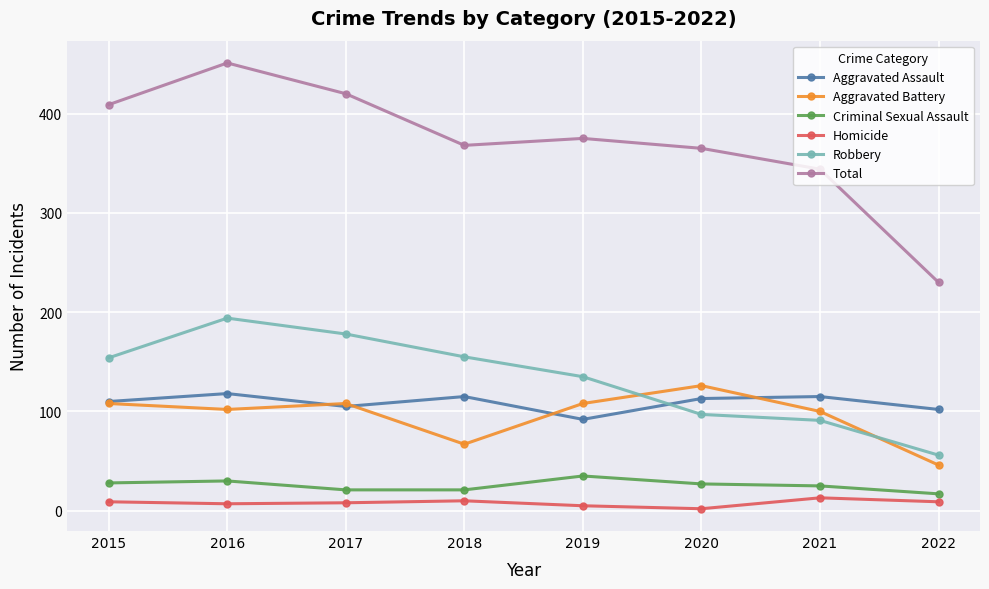

What is the difference between the maximum and minimum values in the Robbery series?

138